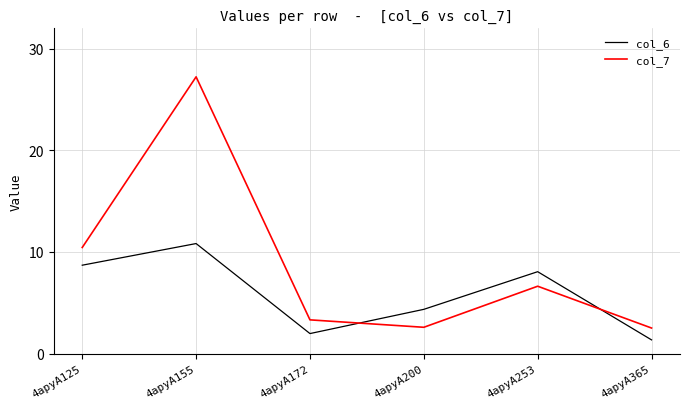

Where do col_7 and col_6 first cross each other?

4apyA172 and 4apyA200